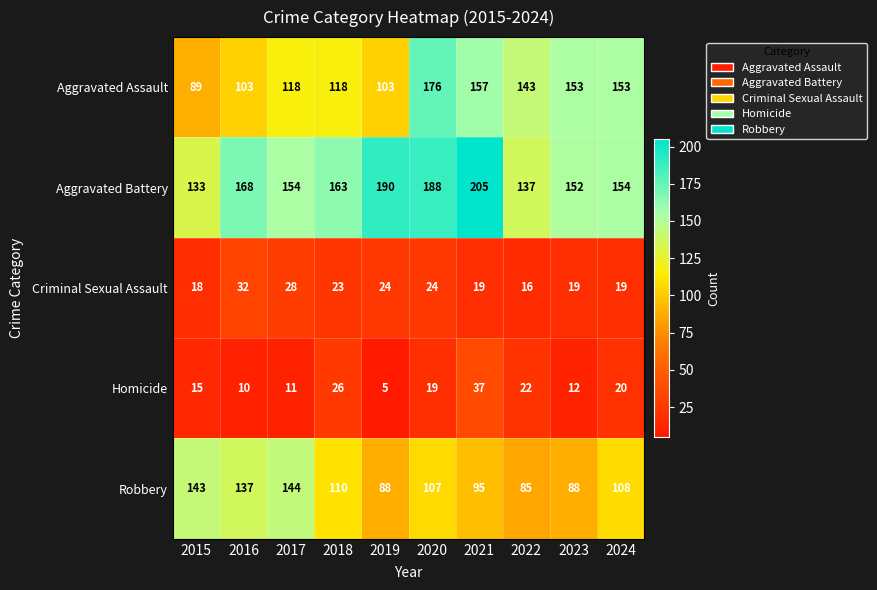

Which series has the largest total across all categories?

Aggravated Battery